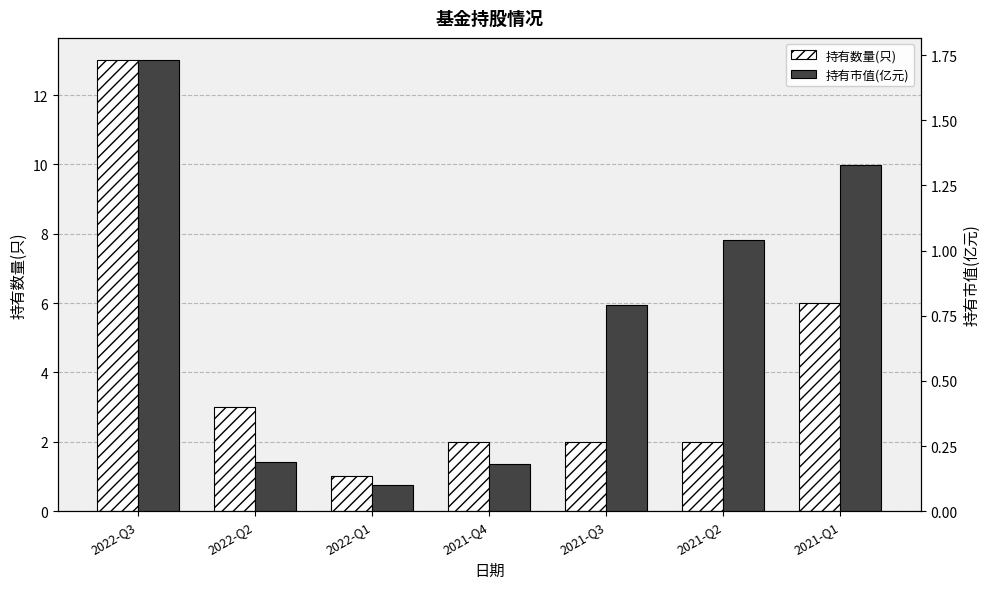

Rank the series by their average value, from highest to lowest.

持有数量(只), 持有市值(亿元)